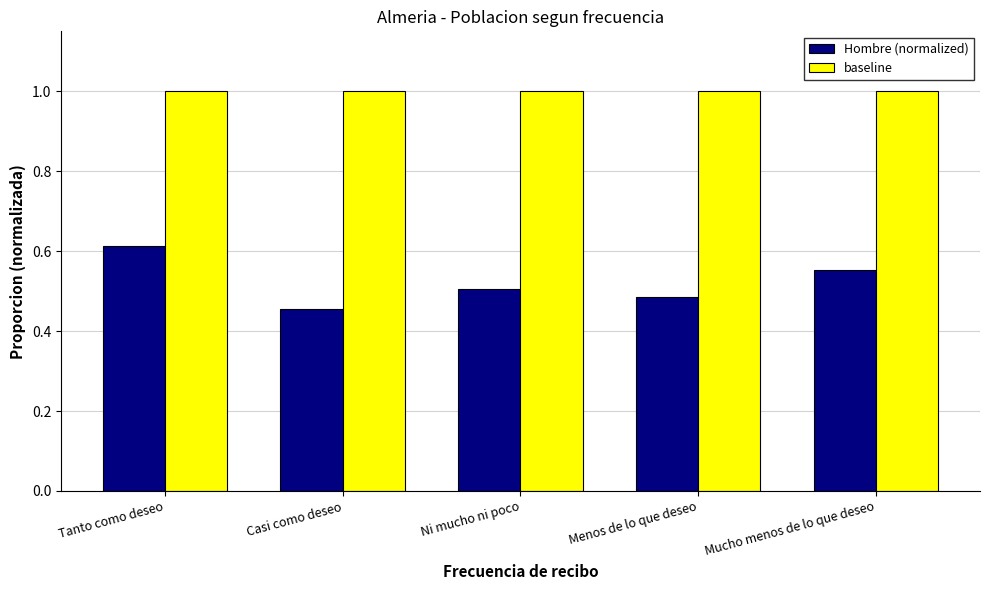

How many bars are there in each group?

2